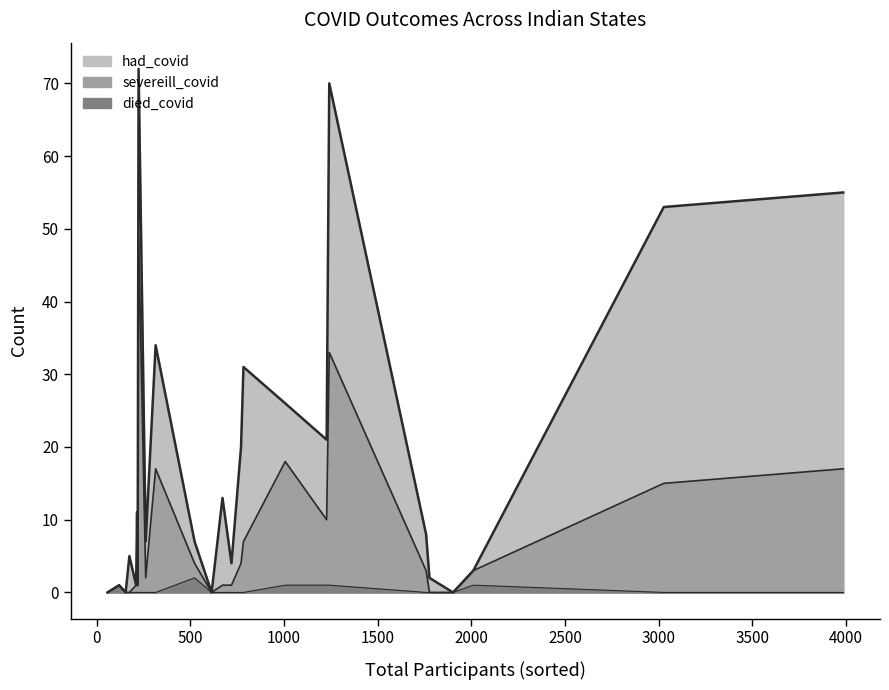

Does the chart display data point markers on the line(s)?

No